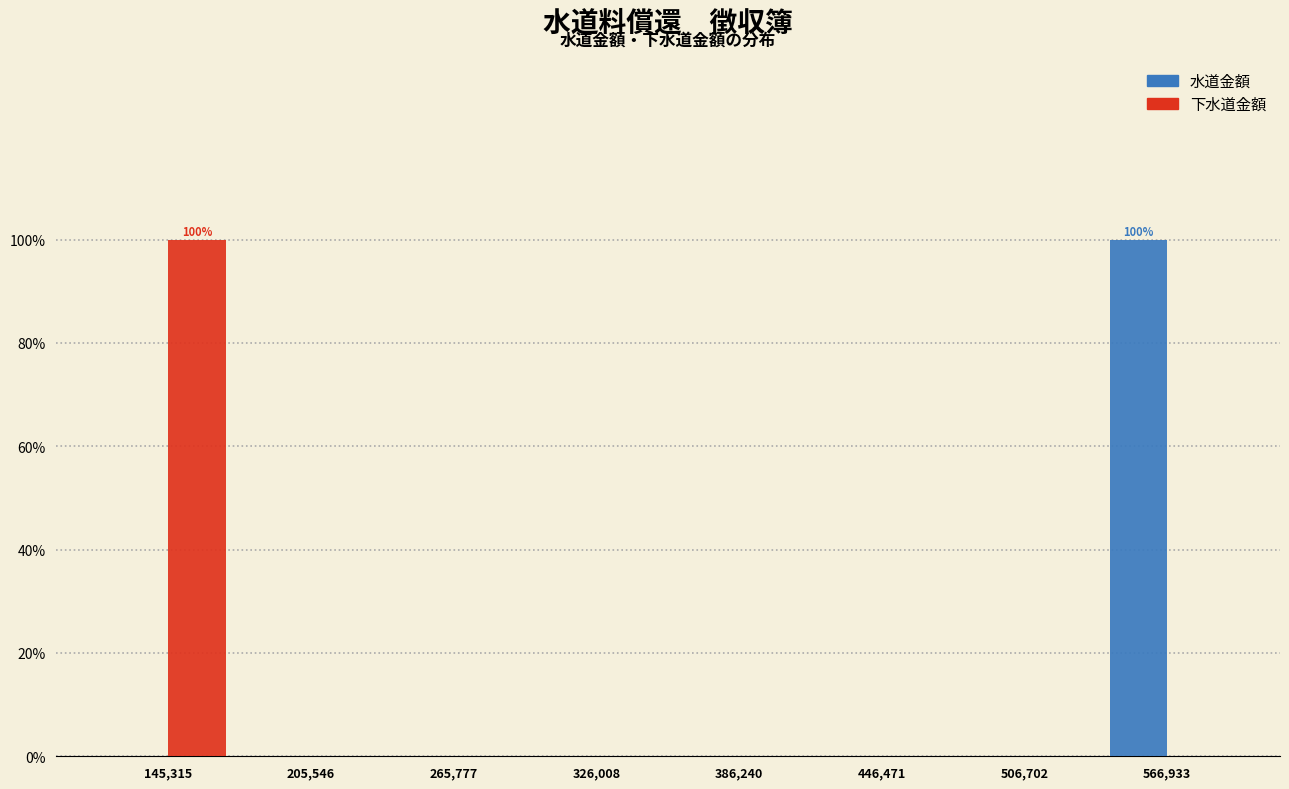

In the 水道金額 series, which range on the x-axis has the tallest bar?

540000 to 600000